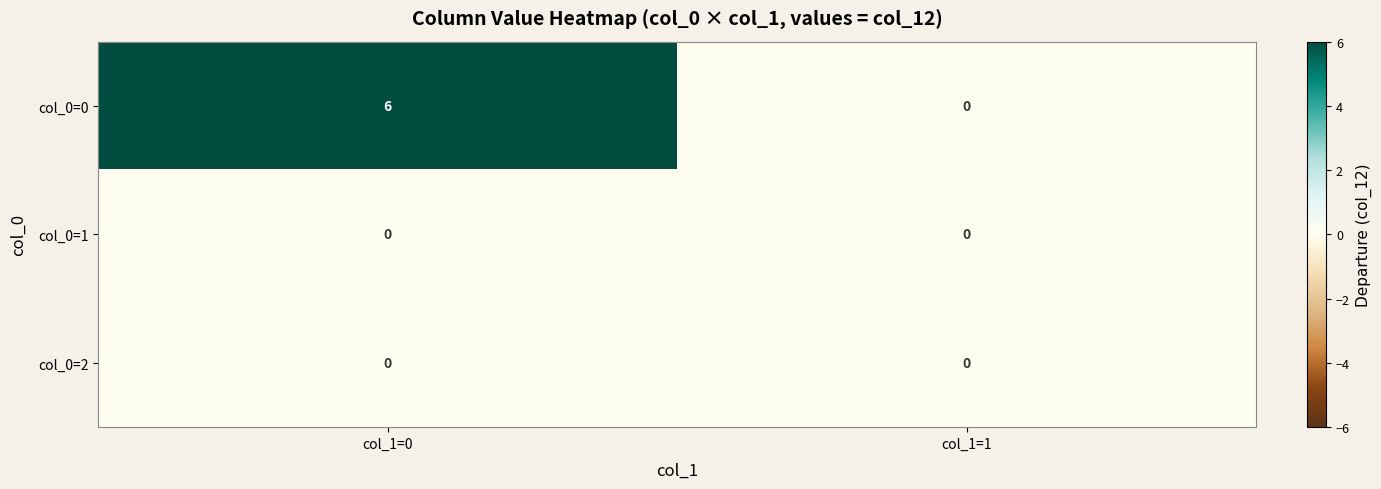

What is the spread (max minus min) of values at col_1=0?

6